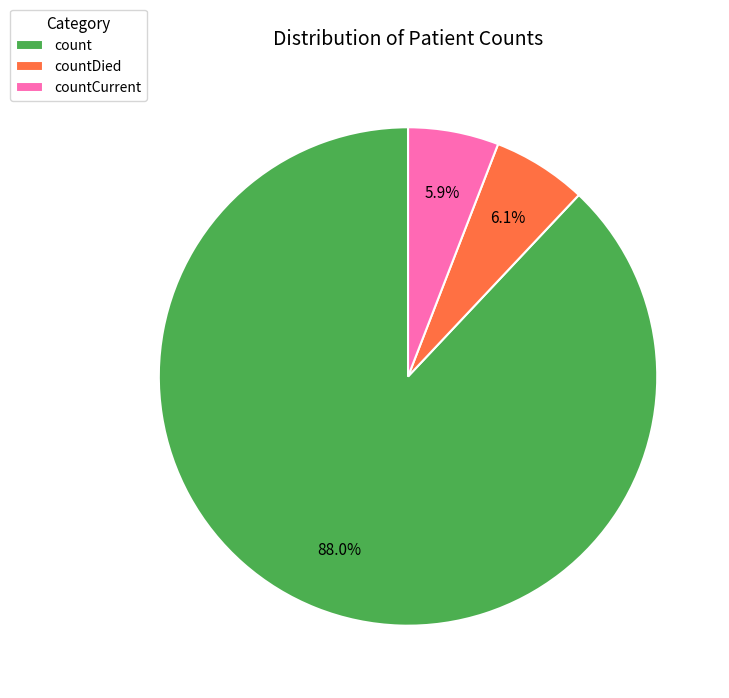

Combined, do count and countDied account for over 50%?

Yes